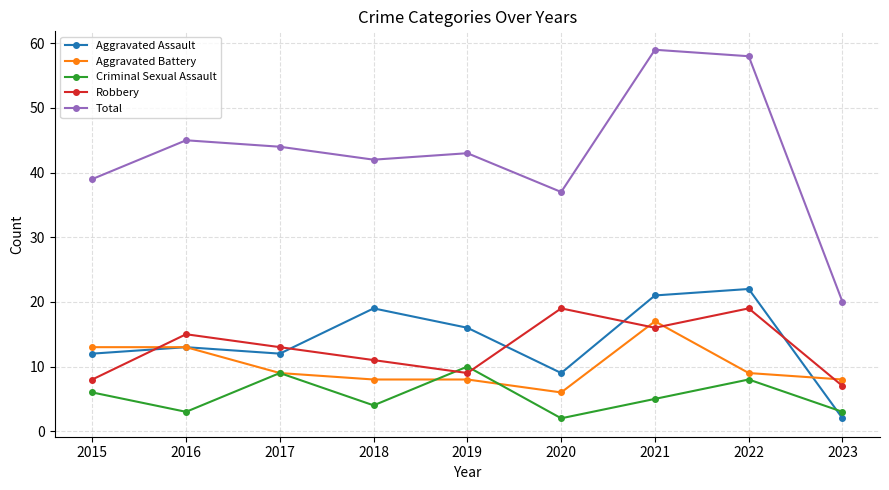

Which series has the largest total across all categories?

Total